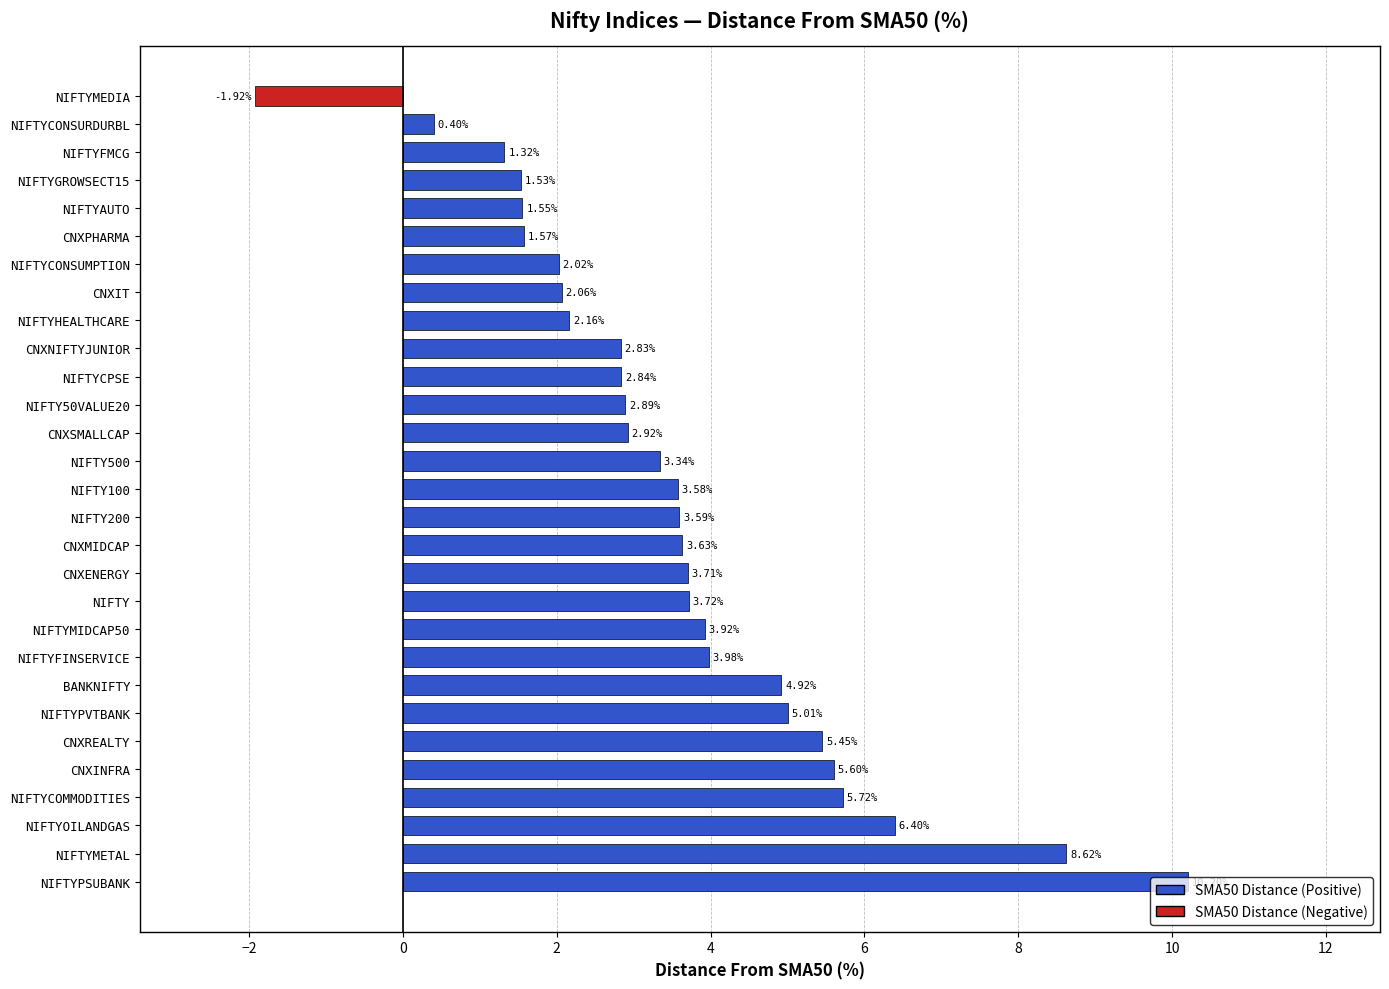

How many categories are shown in the chart?

29